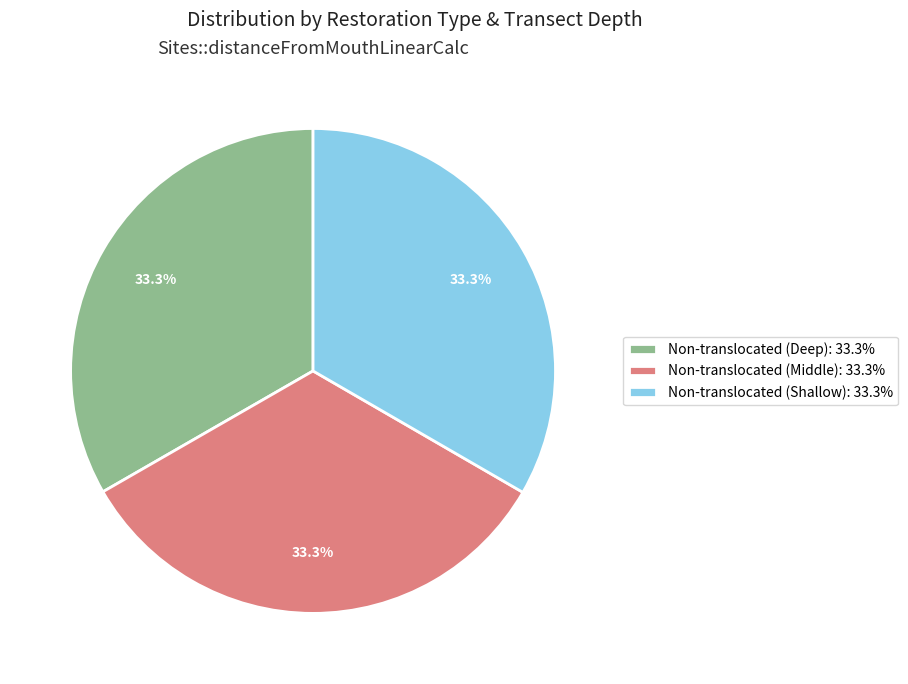

How many segments does this pie chart have?

3